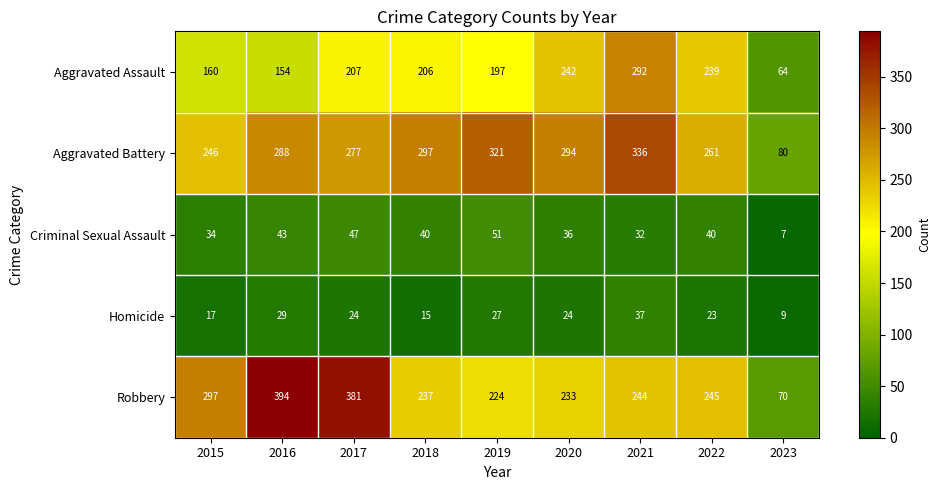

How many data points does each series have?

9